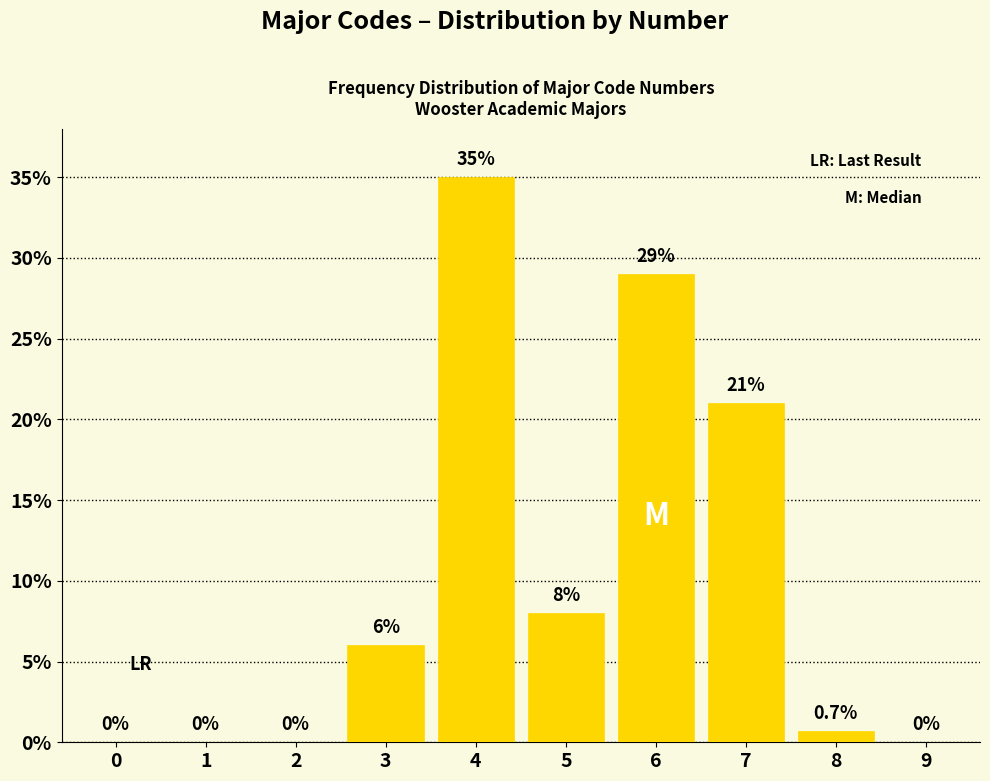

Reading left to right, transcribe all the data shown in this chart.

0=0.0	1=0.0	2=0.0	3=6.0	4=35.0	5=8.0	6=29.0	7=21.0	8=0.7	9=0.0